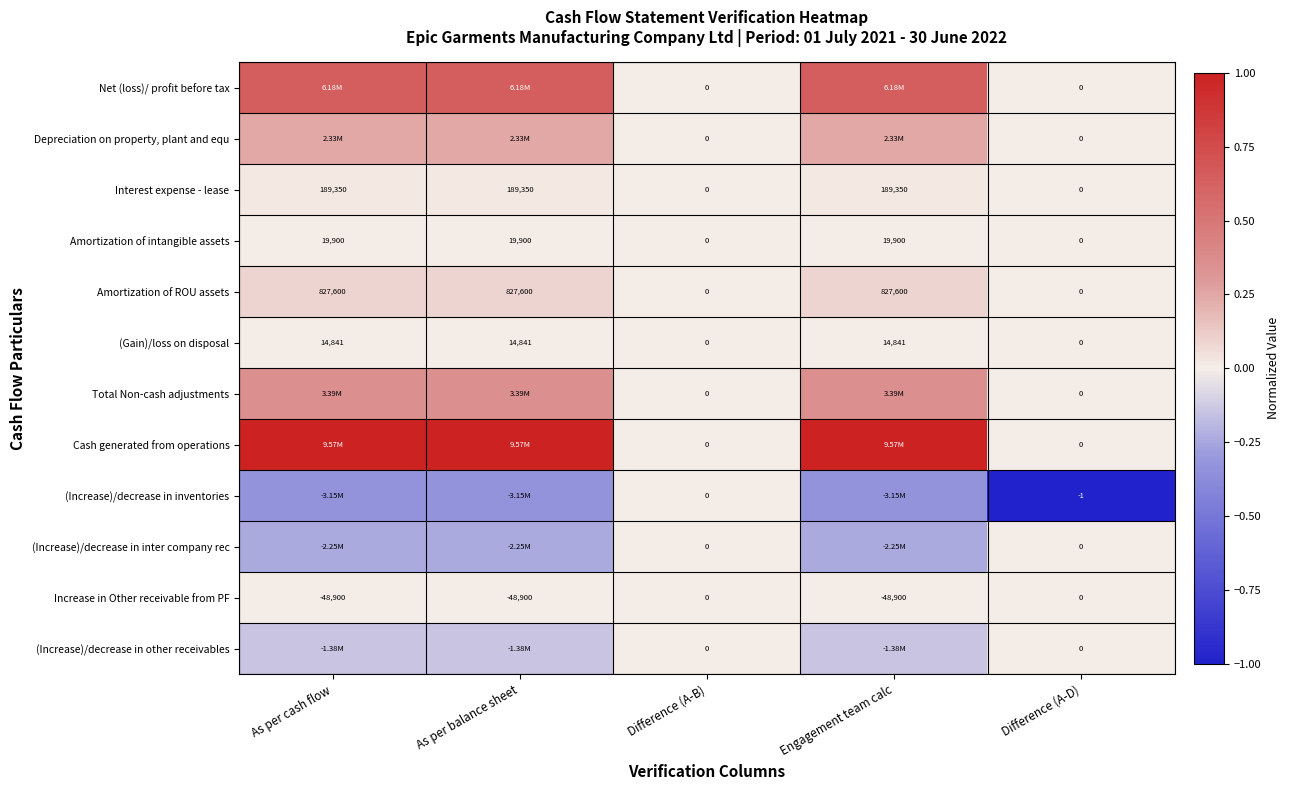

How many data points in Increase in Other receivable from PF are above -48900?

2